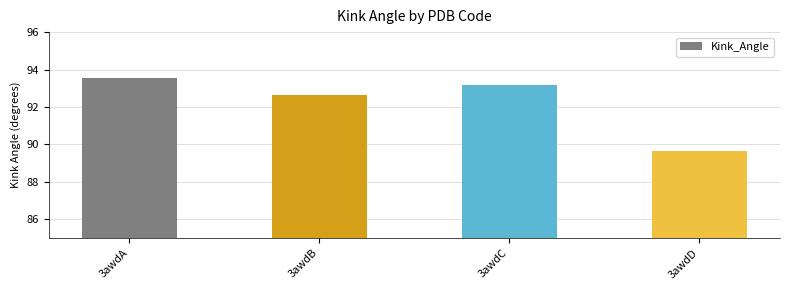

Does the chart contain any negative values?

No